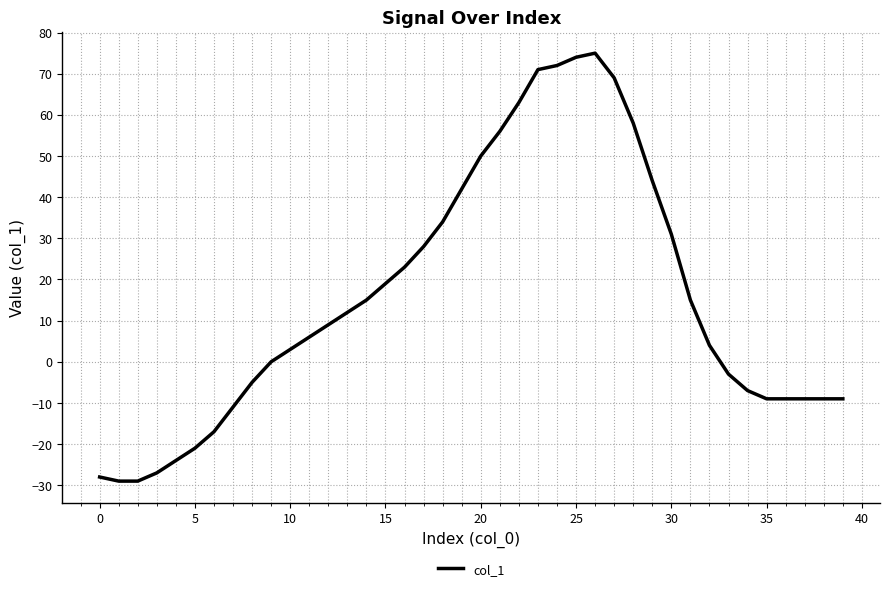

Does the chart display data point markers on the line(s)?

No